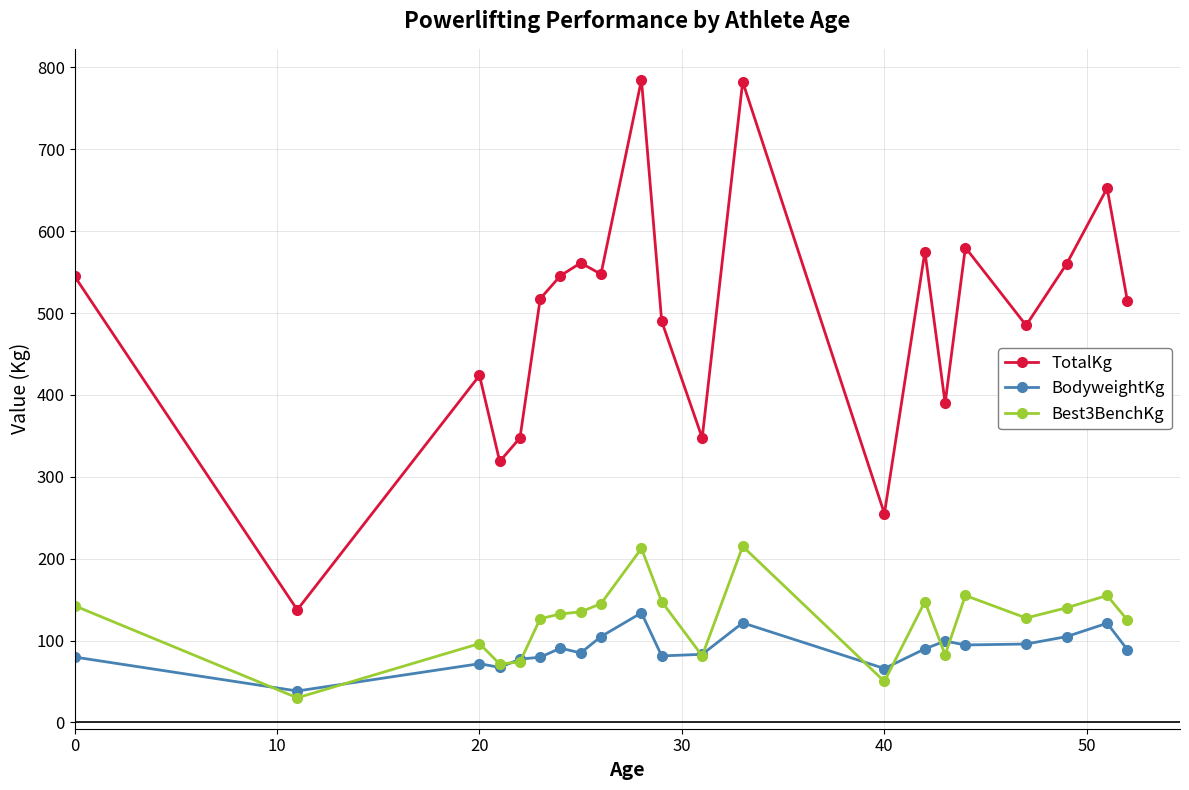

What is the value of the TotalKg point at the 18th from the left?

485.0